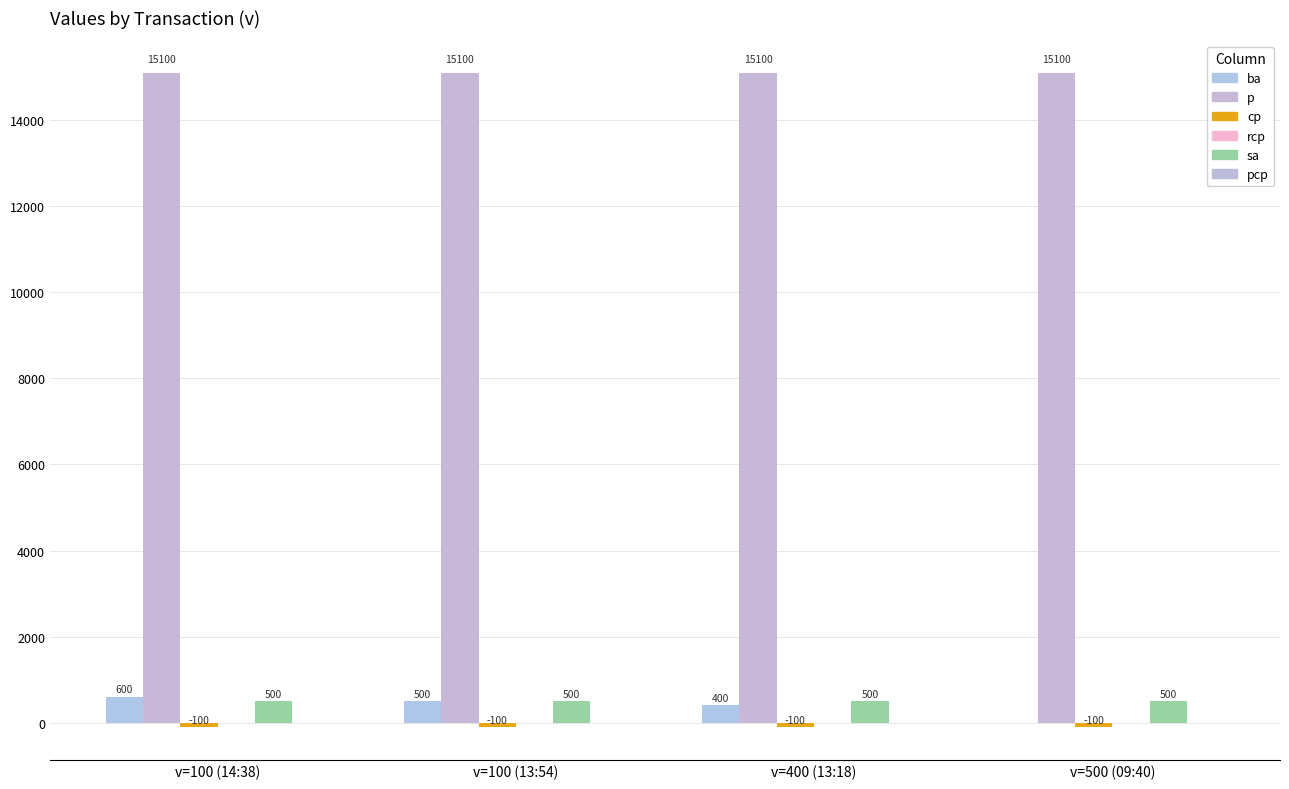

At which label is sa closest to 500?

v=100 (14:38)